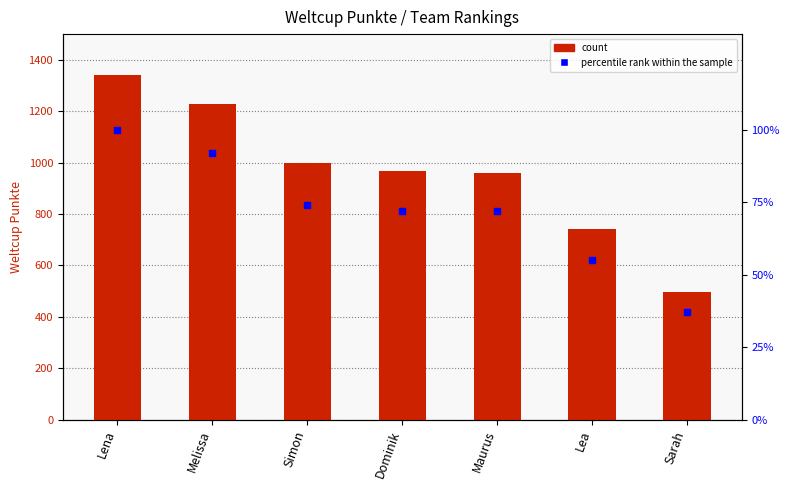

List the series in order of their overall mean, lowest first.

percentile rank within the sample, Weltcup Punkte